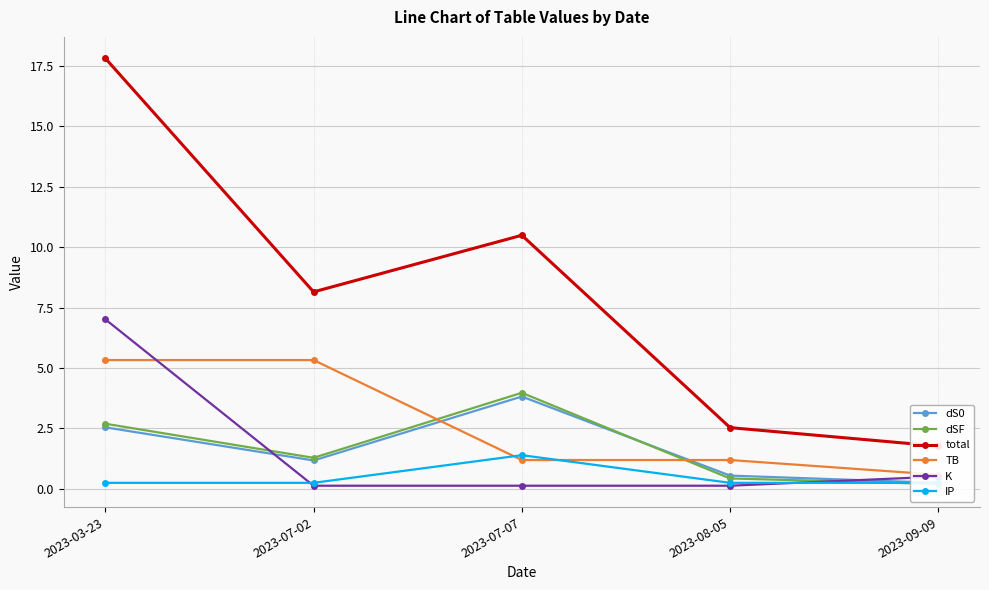

How many distinct data groups are displayed?

6